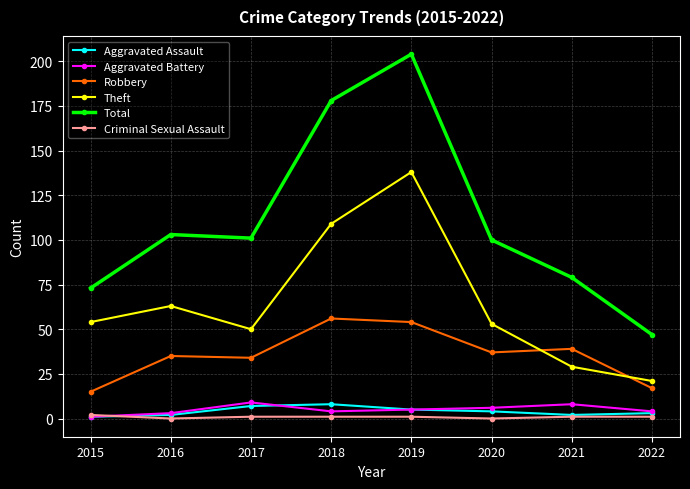

How many times do Criminal Sexual Assault and Aggravated Battery cross each other?

1